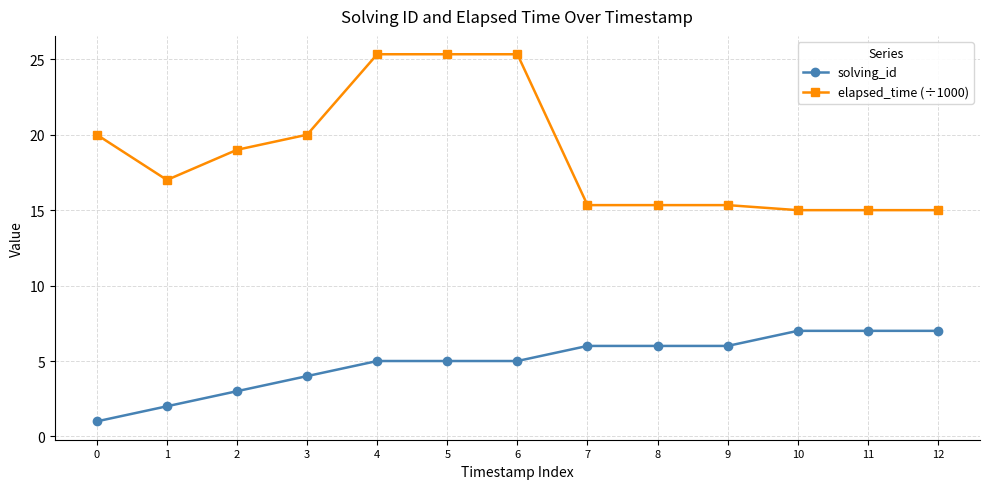

What is the greatest value displayed?

25.3